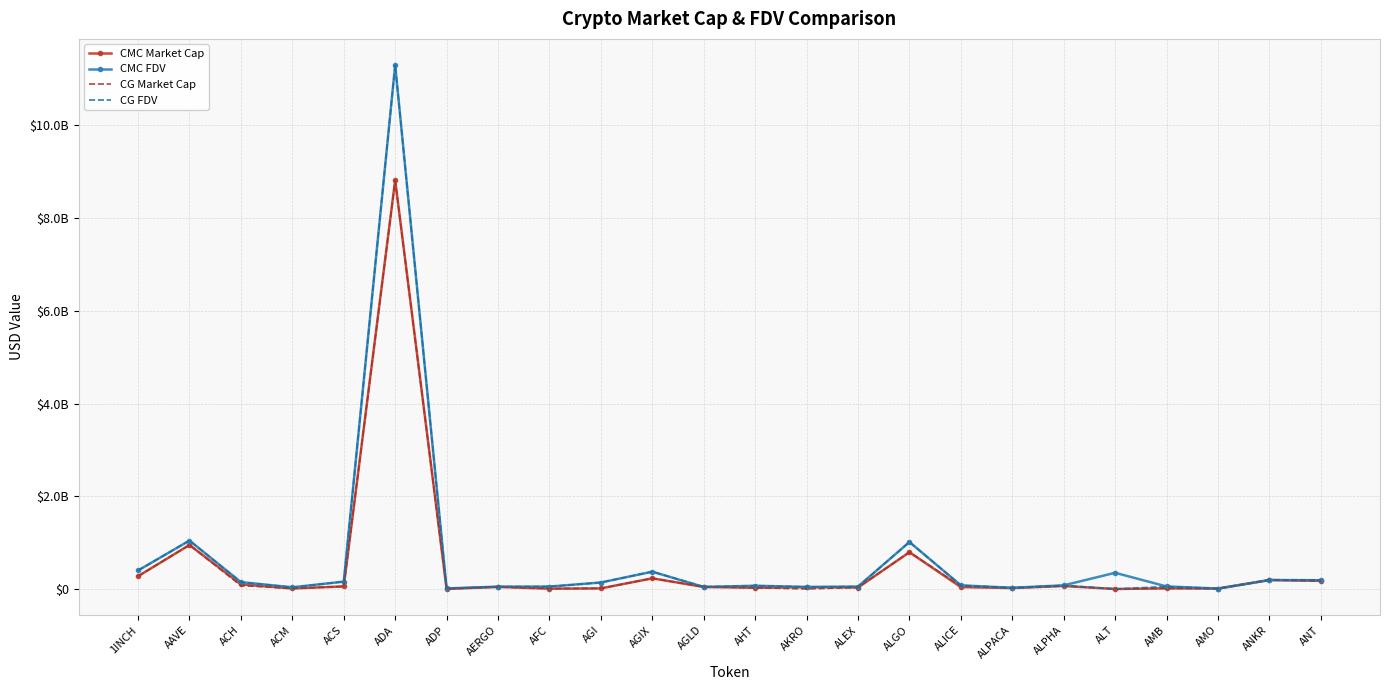

True or false: CMC Market Cap has a value of 31912557.7 at ALEX.

True